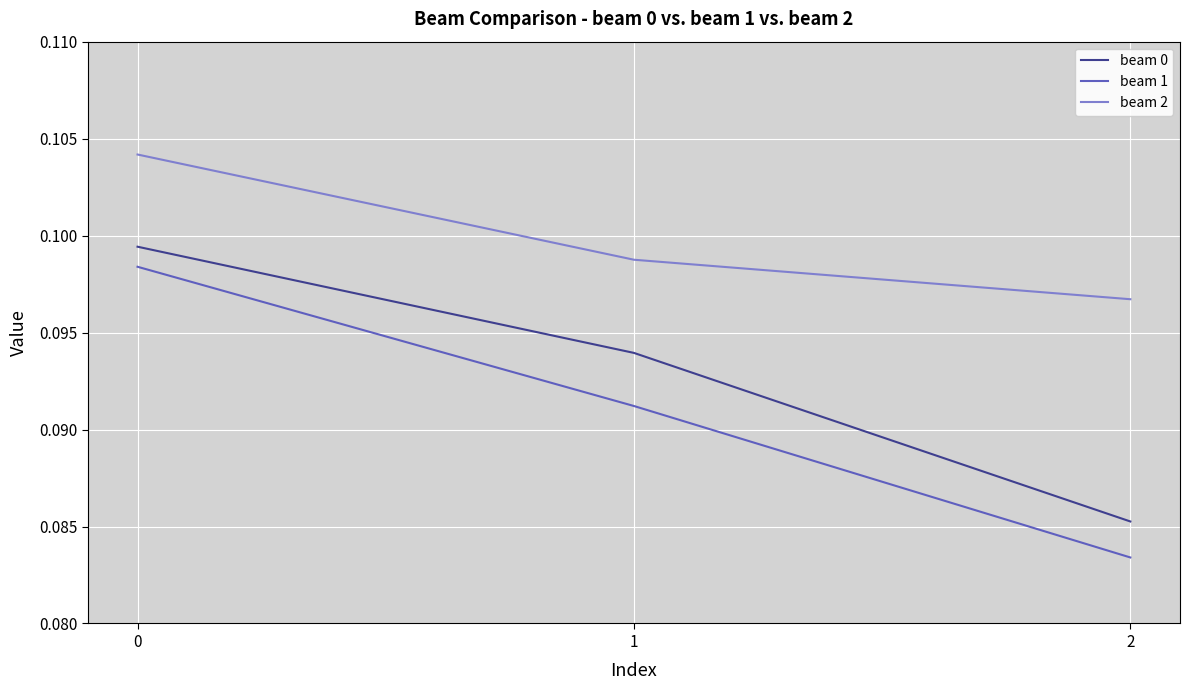

List the labels in order of beam 1 value, smallest first.

2, 1, 0